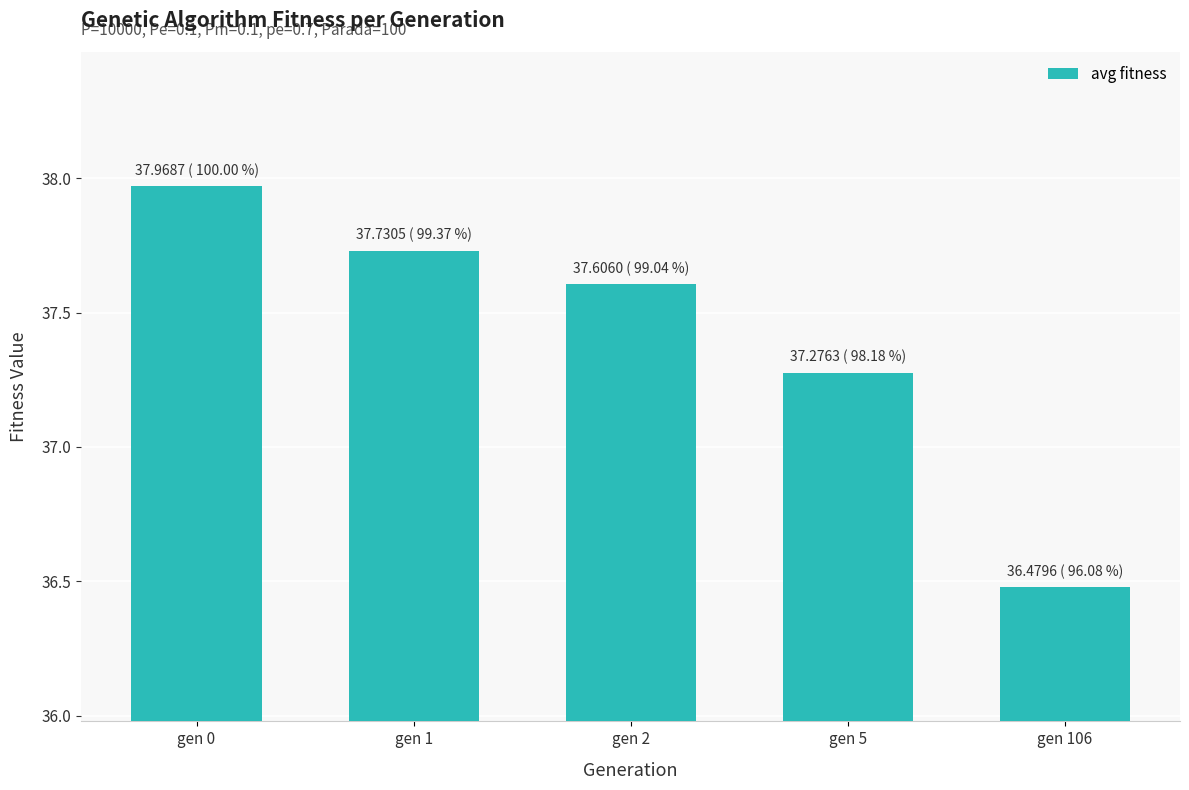

List the labels in order of value, smallest first.

gen 106, gen 5, gen 2, gen 1, gen 0